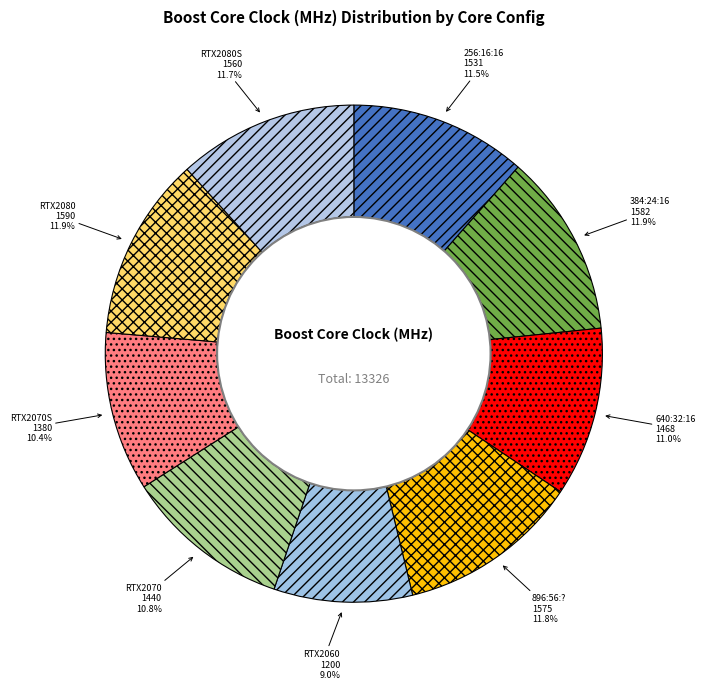

Does RTX2080S 1560 account for over 50% of the chart?

No